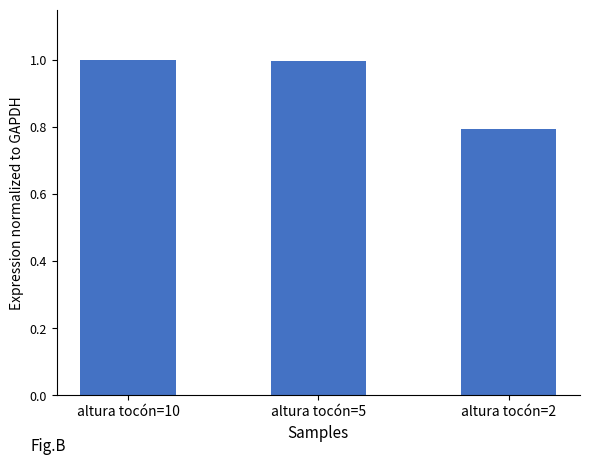

Reading left to right, extract all data points from this chart.

1.0	1.0	0.8